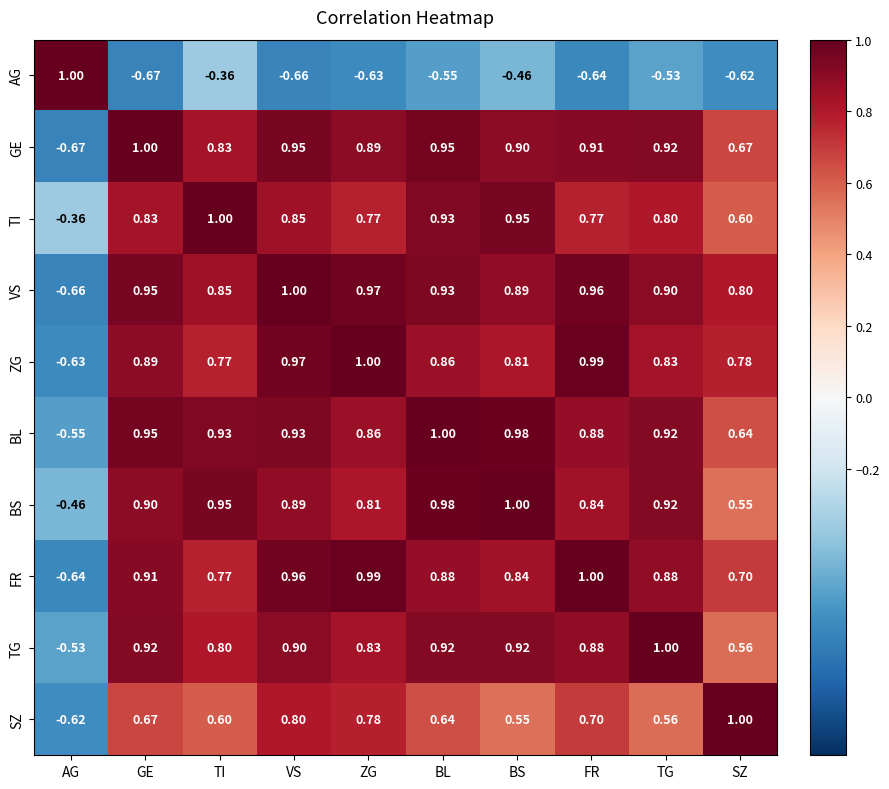

Which series has the largest total across all categories?

VS